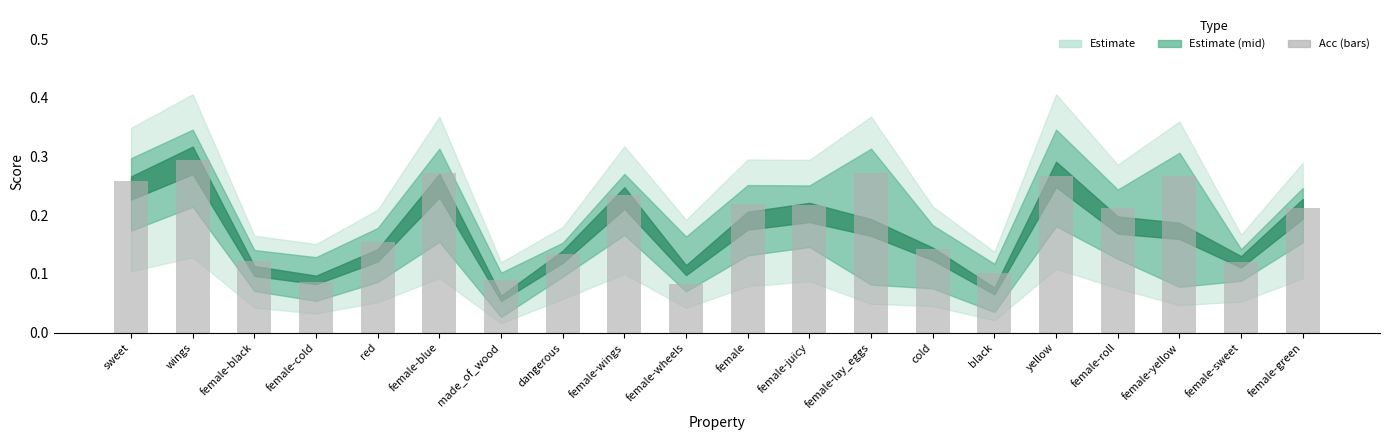

Count the values in the range 0 to 1.

20